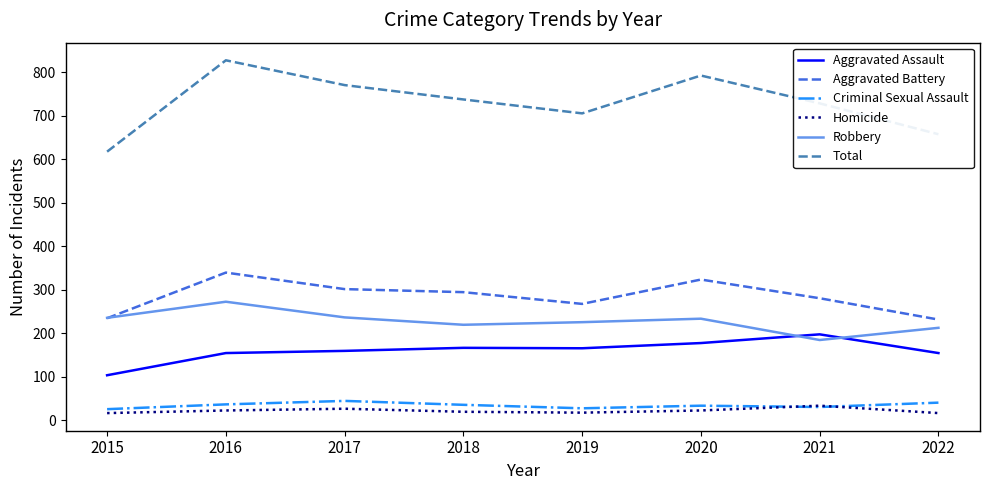

Which series has the largest range (max minus min)?

Total